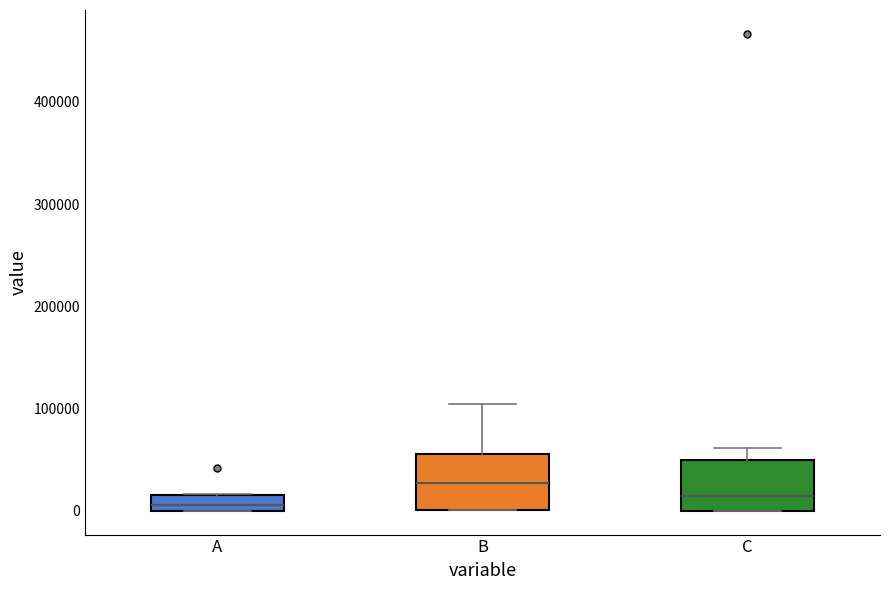

Where is the lower edge of the box for A on the y-axis? The values are not printed on the chart, so give them approximately, as read against the axis.

0